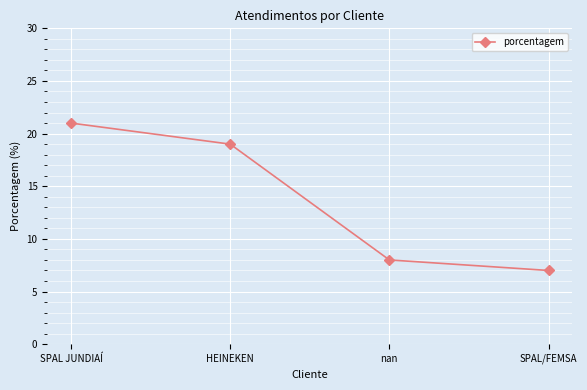

What is the change in value from SPAL JUNDIAÍ to HEINEKEN?

-2